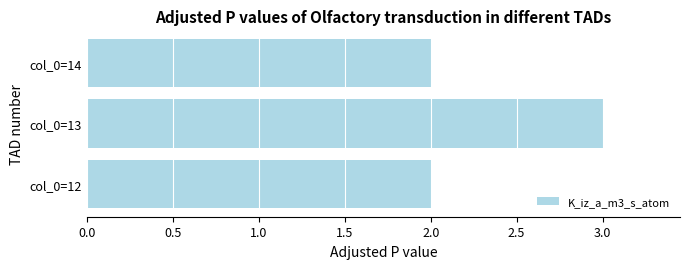

The chart shows a value of 2 at col_0=14. True or false?

True